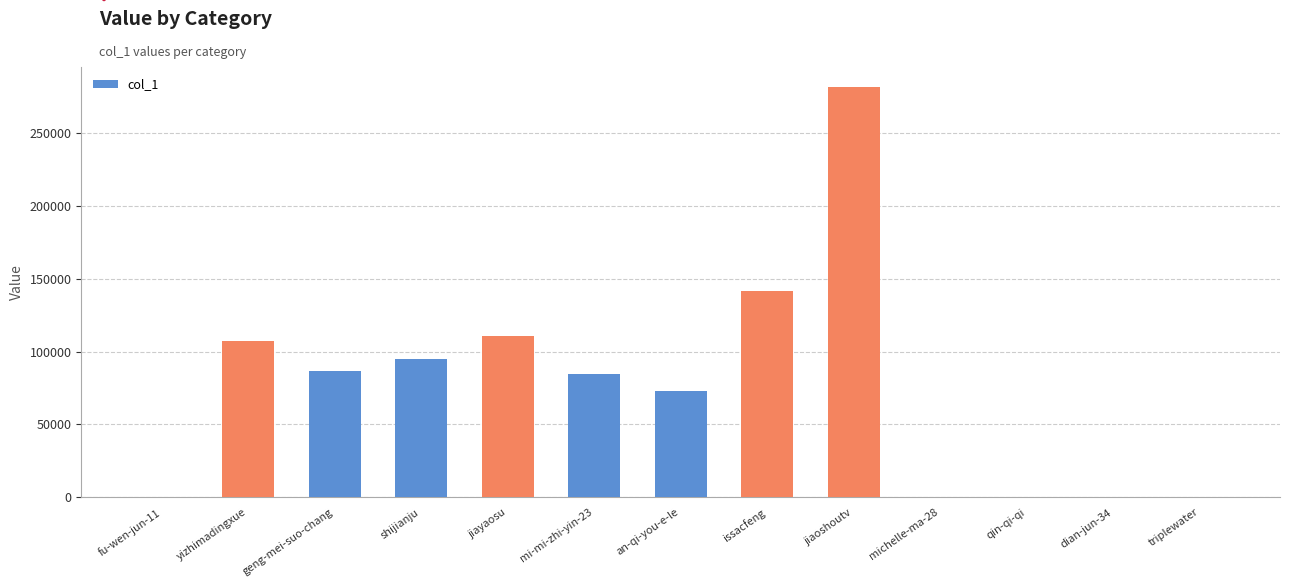

What is the approximate value at geng-mei-suo-chang?

87016